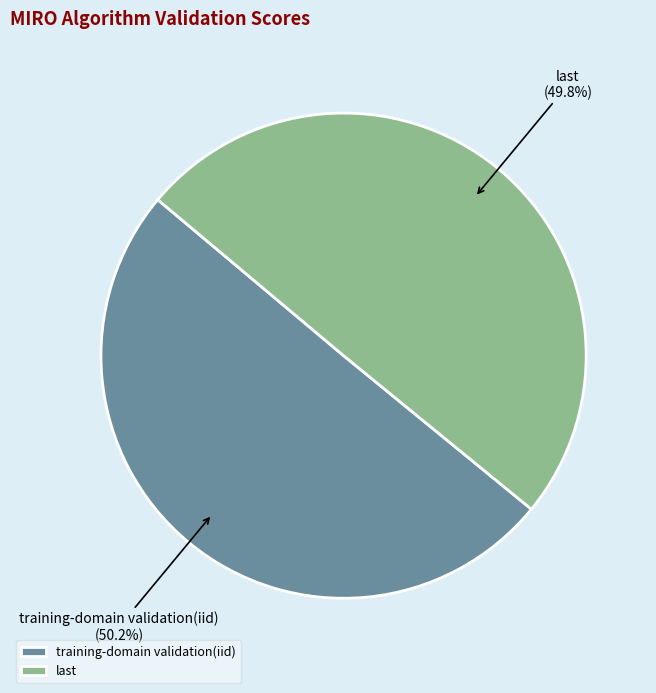

Is there a majority slice in this chart?

Yes